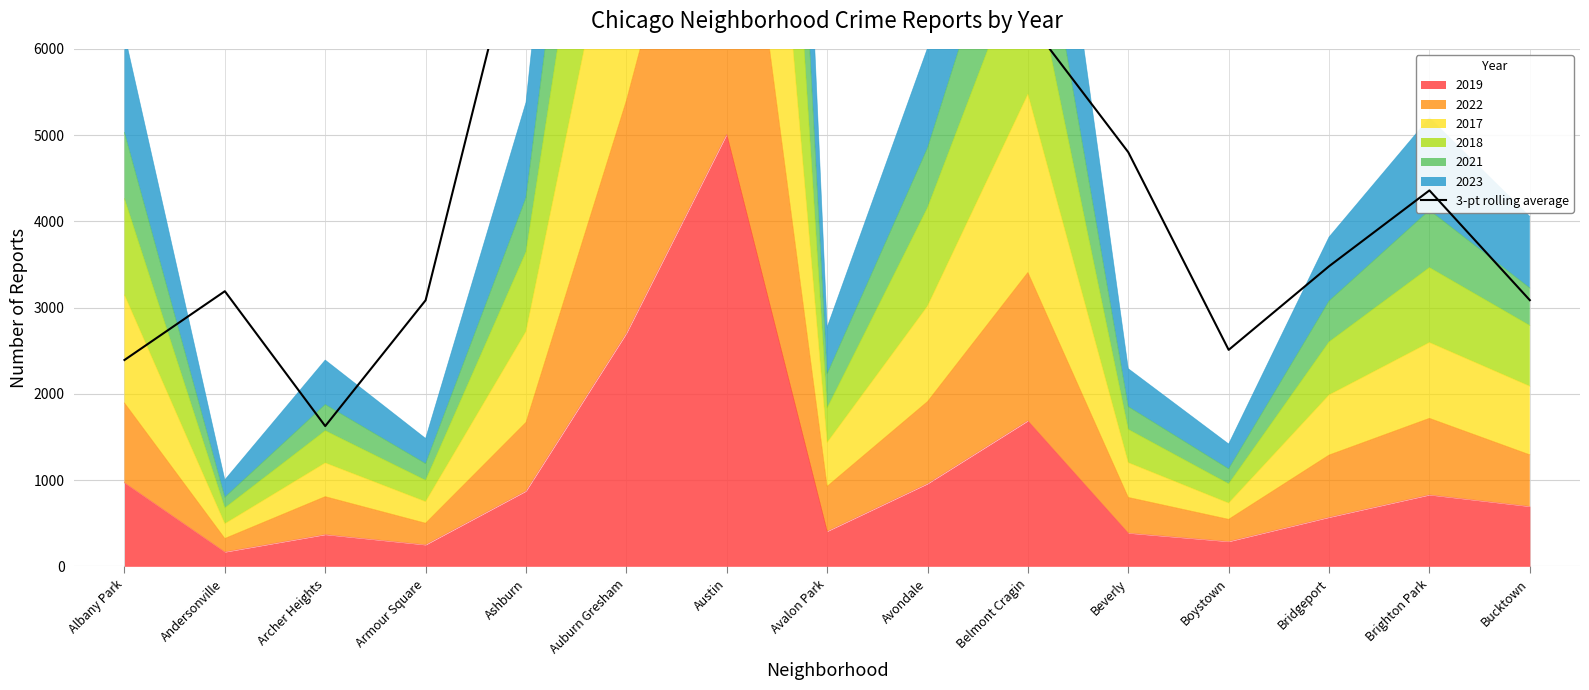

How many points are higher than both their immediate neighbors (excluding endpoints)?

3